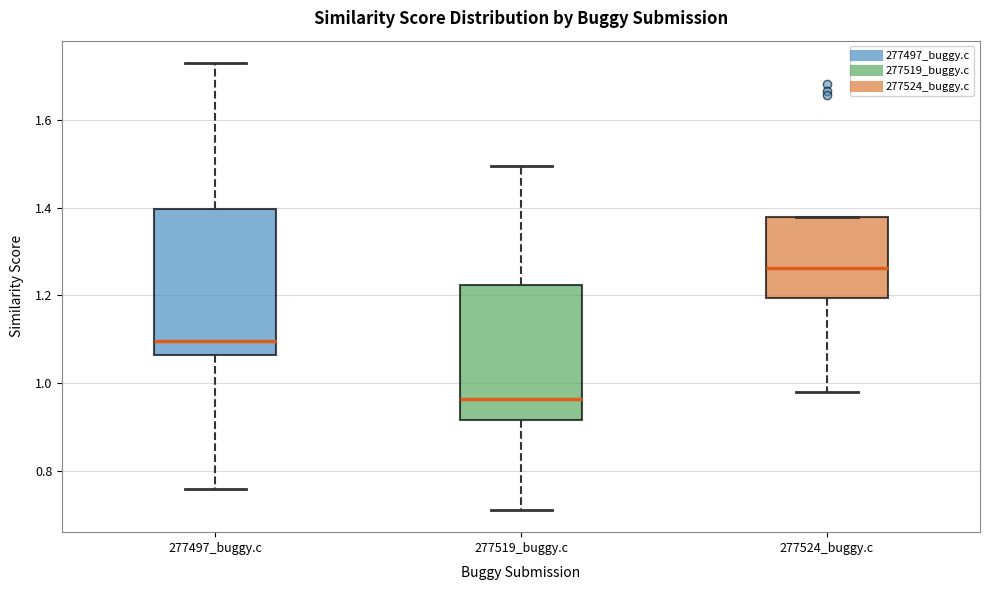

Which box has the highest median line?

277524_buggy.c